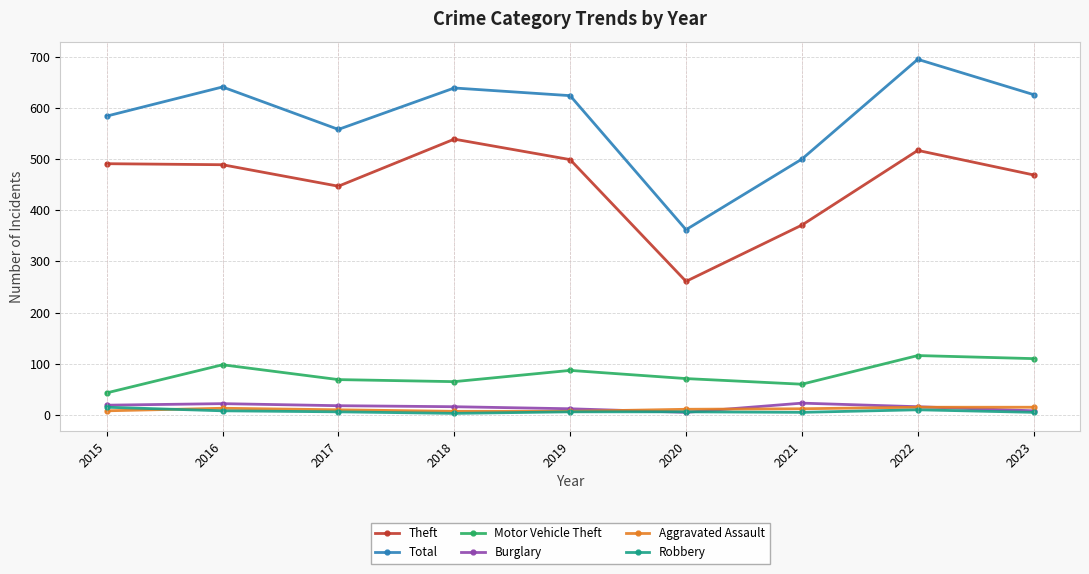

Does the chart have visible grid lines?

Yes